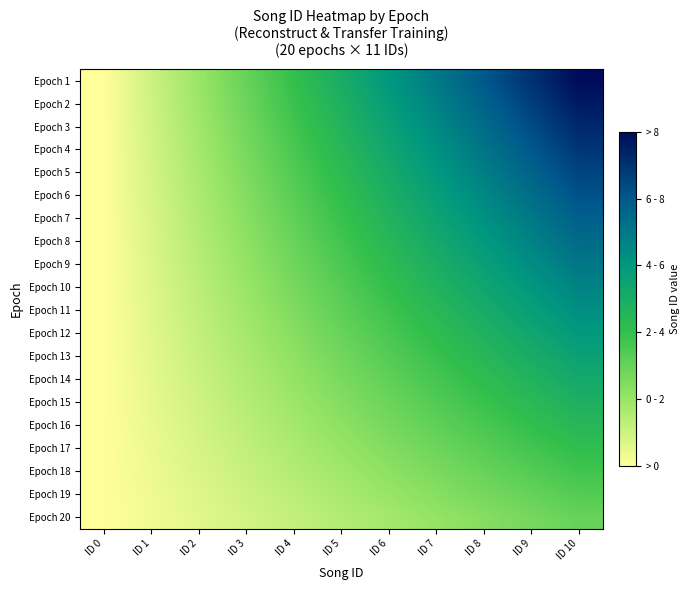

How many series are shown in this chart?

20